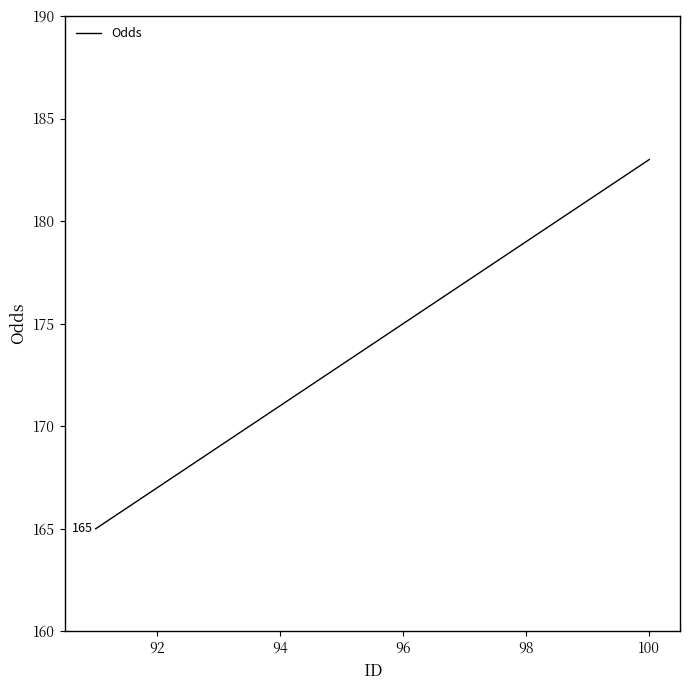

What is the difference between the maximum and minimum values?

18